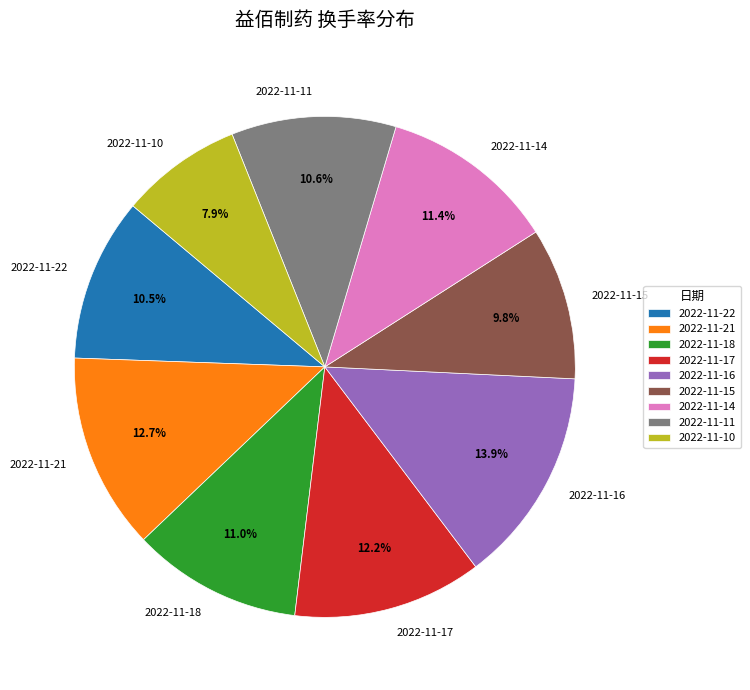

The 2022-11-14 slice represents 1% of the pie. True or false?

False